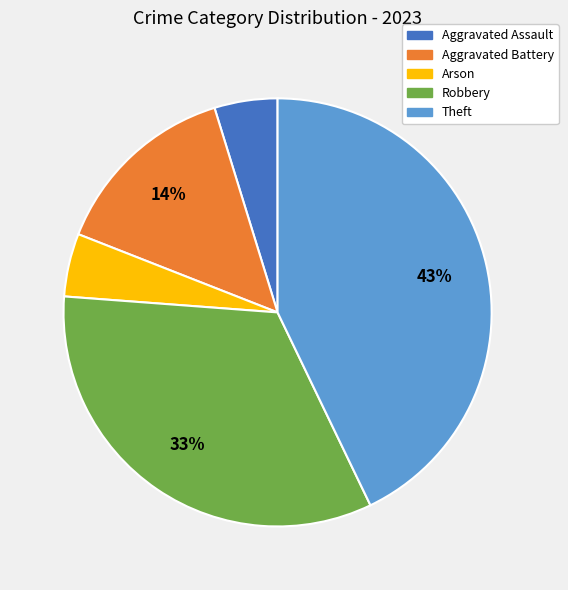

The Theft slice represents 43% of the pie. True or false?

True